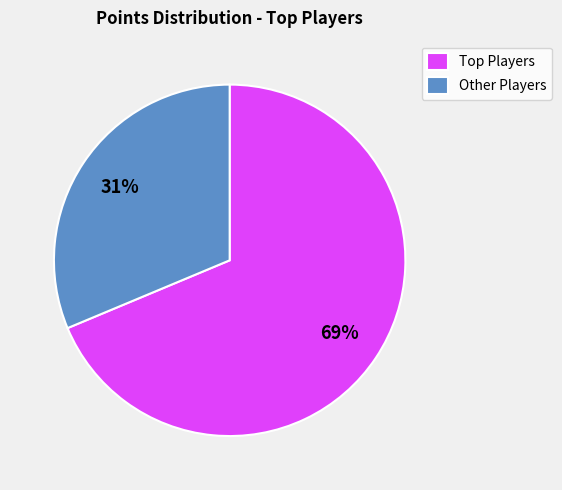

The Other Players slice represents 31% of the pie. True or false?

True